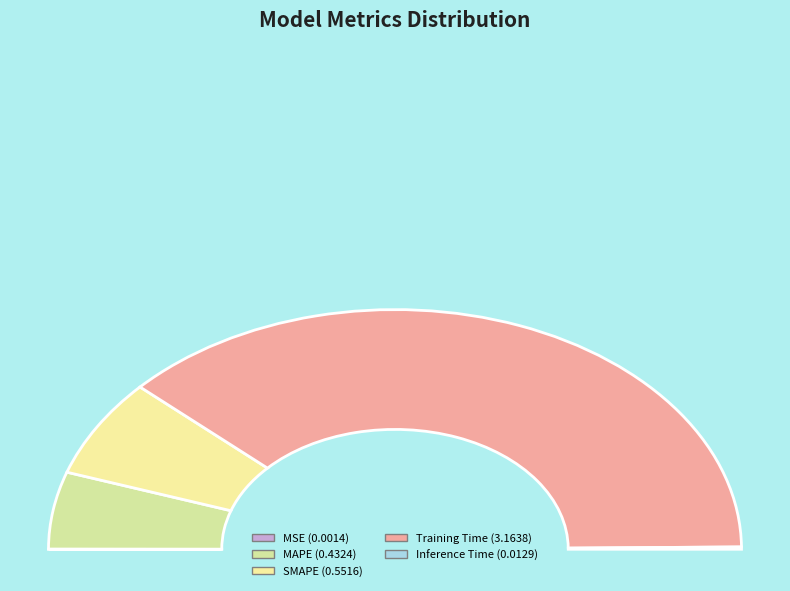

Does any single category account for the majority?

Yes